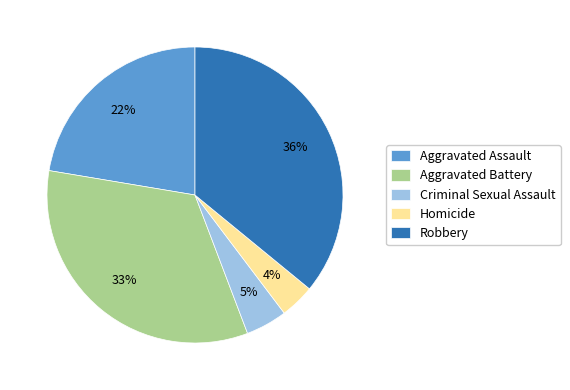

To the nearest percent, what is the average slice percentage?

20%